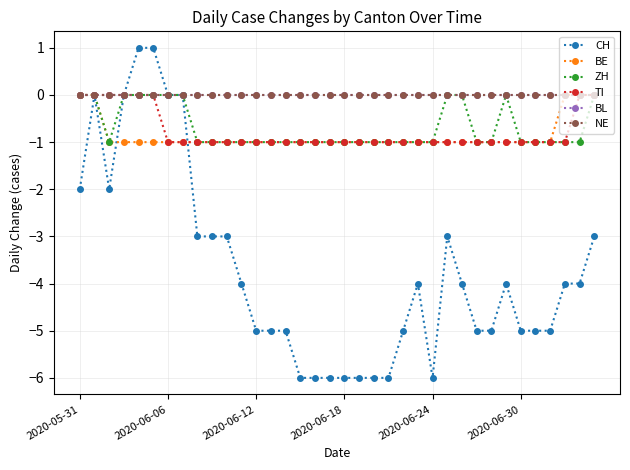

Which series has the largest total across all categories?

BL